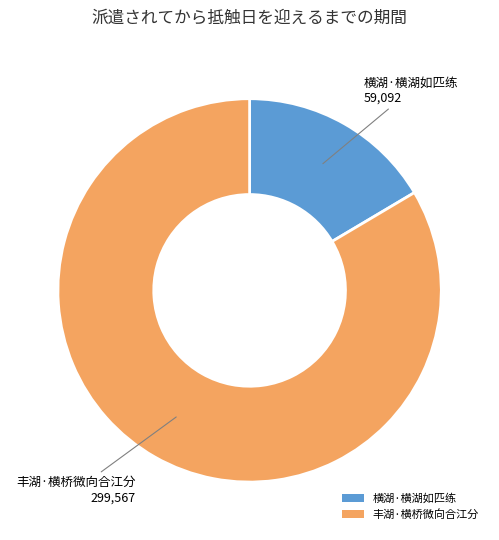

Which category accounts for the majority?

丰湖·横桥微向合江分